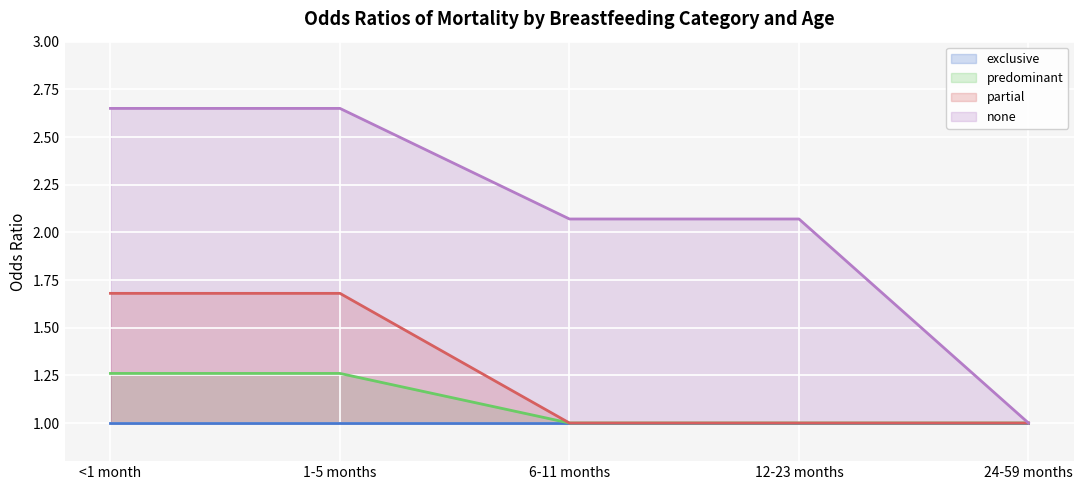

True or false: none and partial intersect in this chart.

False